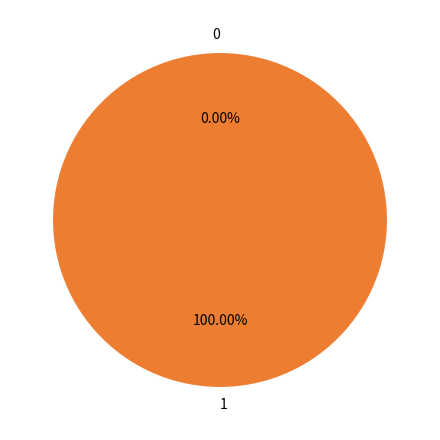

What is the largest slice in the pie chart?

1